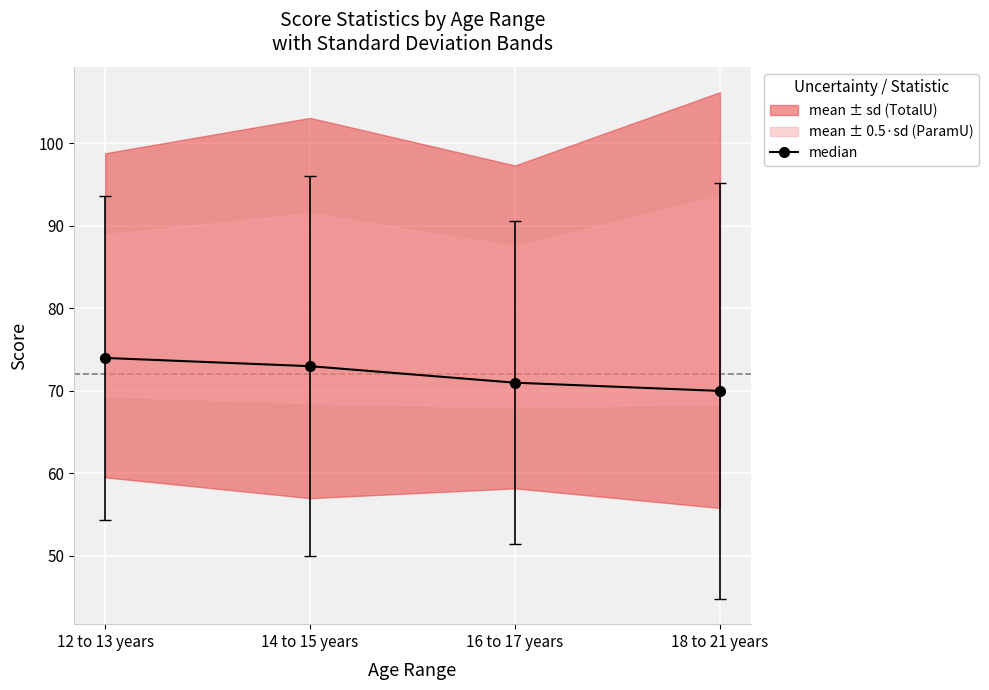

Between 18 to 21 years and 14 to 15 years, which is larger?

14 to 15 years